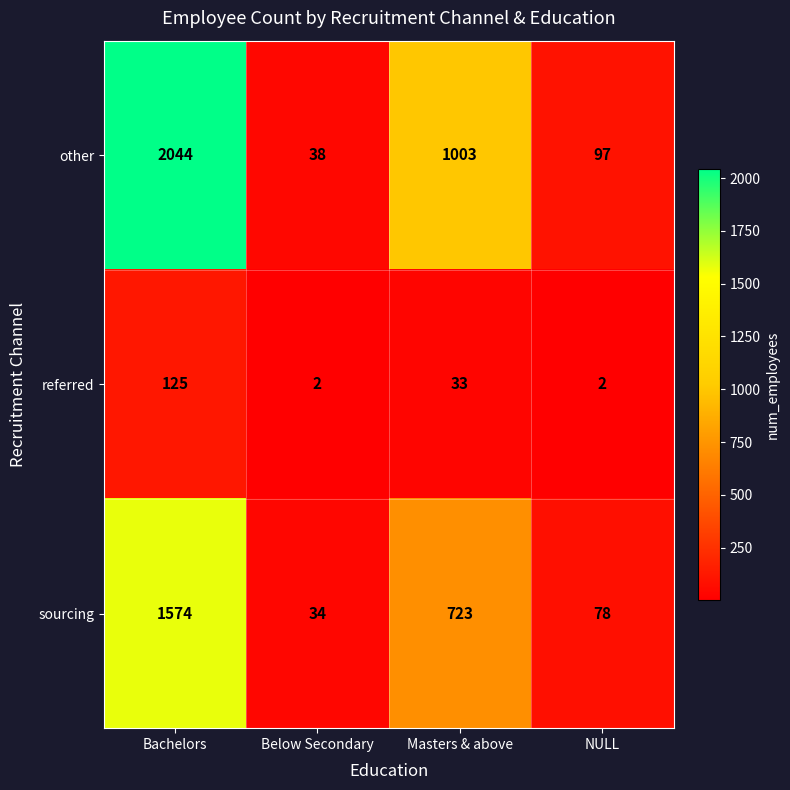

At which label is referred closest to 63?

Masters & above